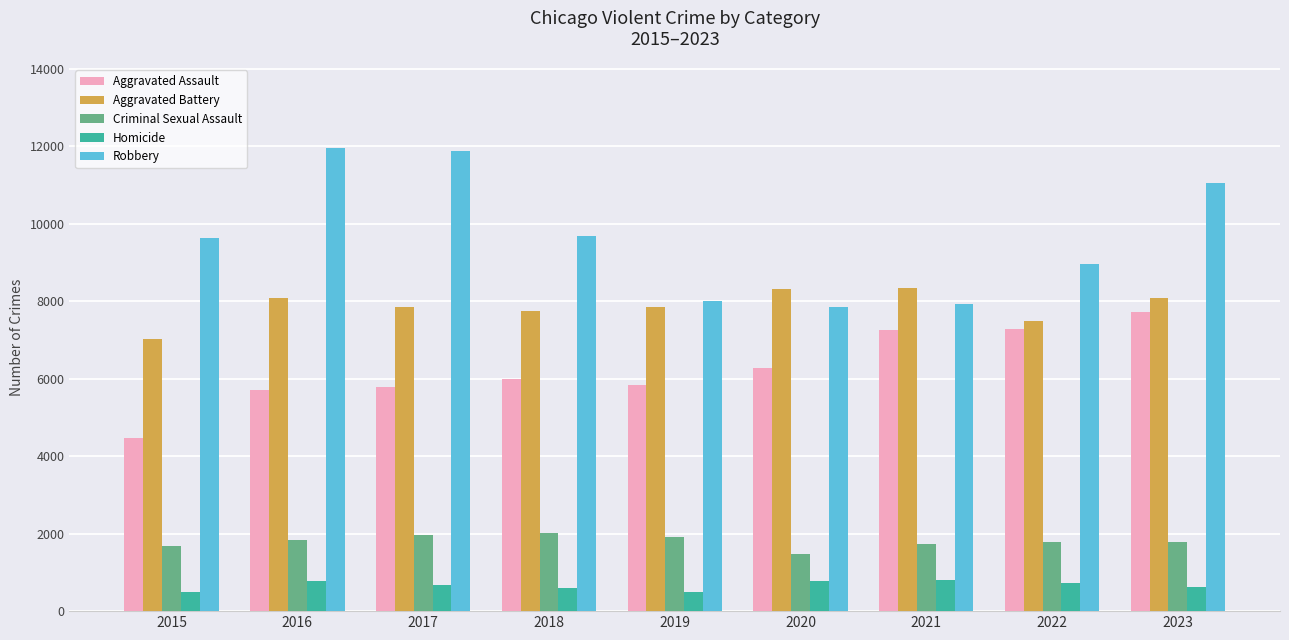

The Aggravated Battery series shows 7845 at 2017. True or false?

True